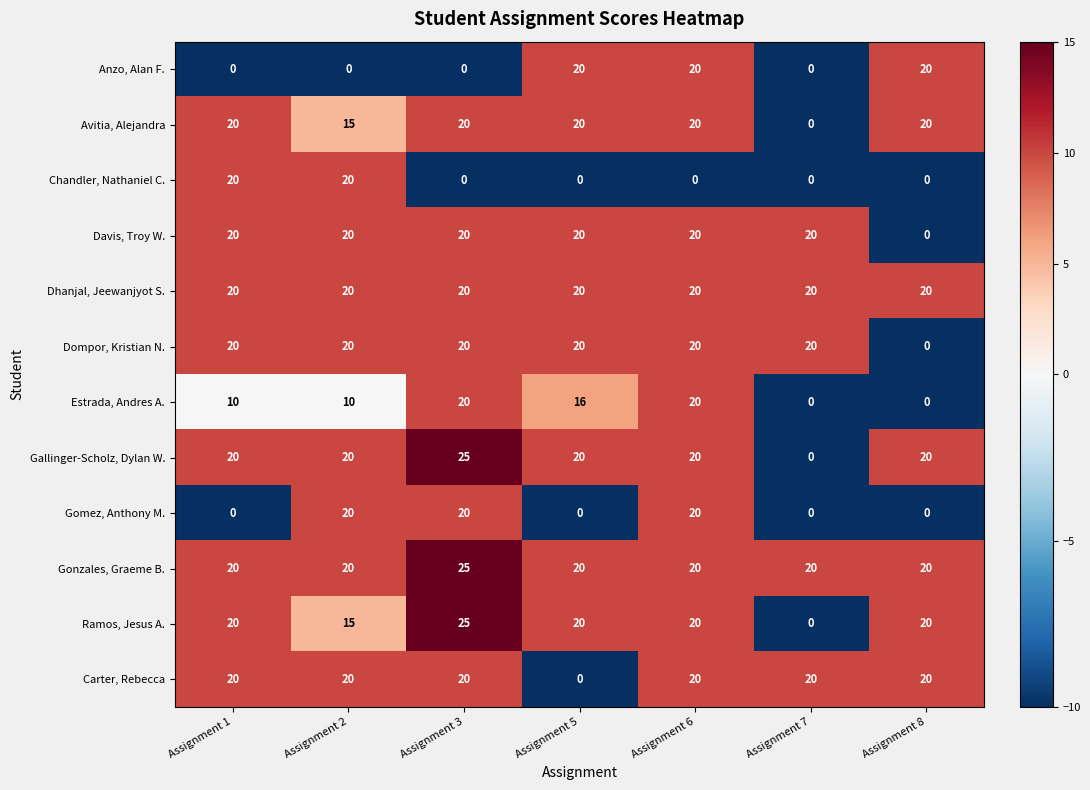

What is the maximum value shown in the chart?

25